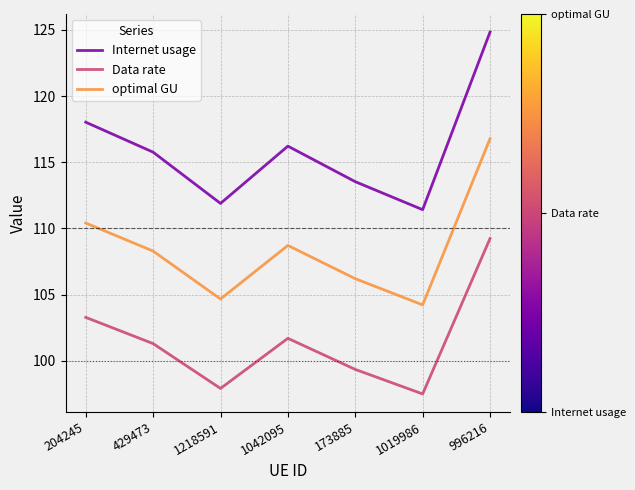

How many lines are shown in the chart?

3